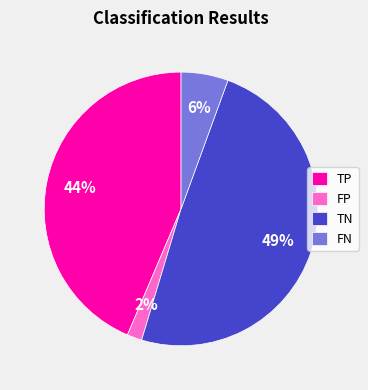

To the nearest percent, what portion does TP represent?

44%